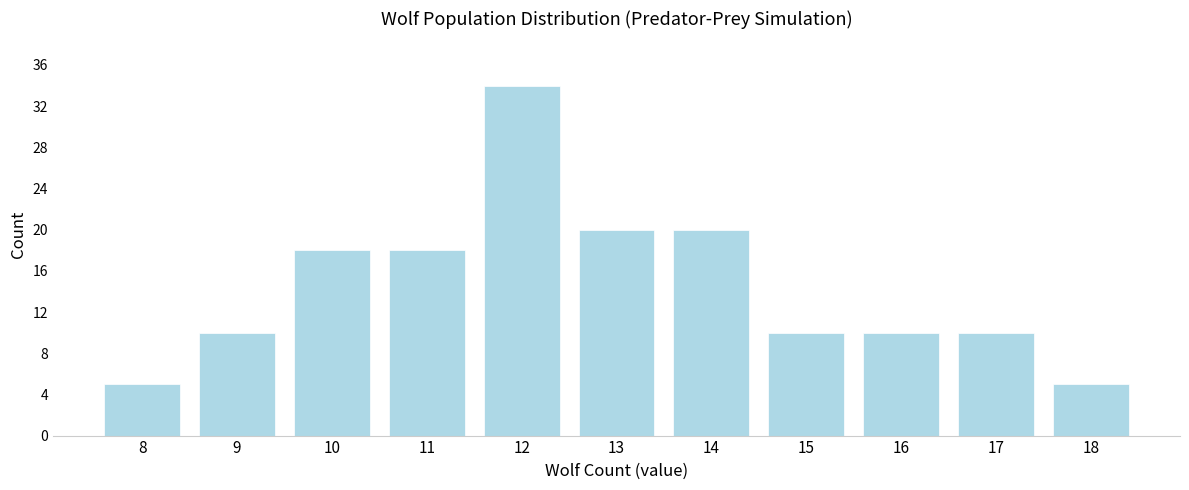

Reading left to right, what are all the values shown in this chart?

8=5	9=10	10=18	11=18	12=34	13=20	14=20	15=10	16=10	17=10	18=5